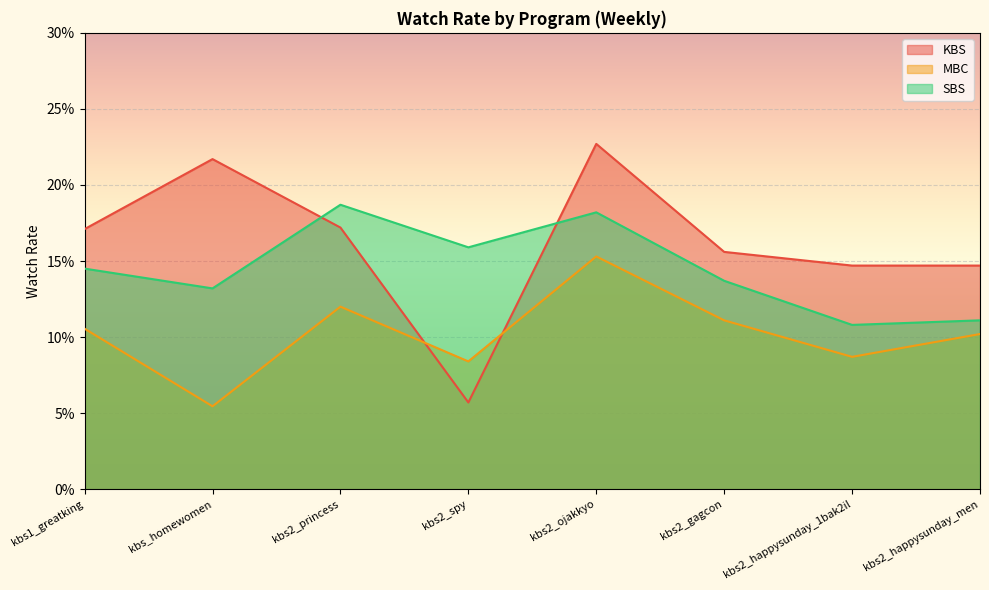

Which label corresponds to the smallest value in the chart?

kbs_homewomen